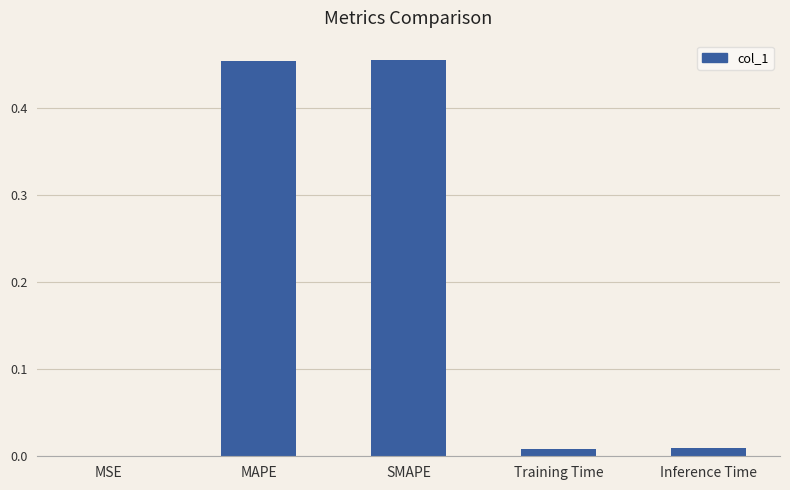

What is the sum of all values?

0.9